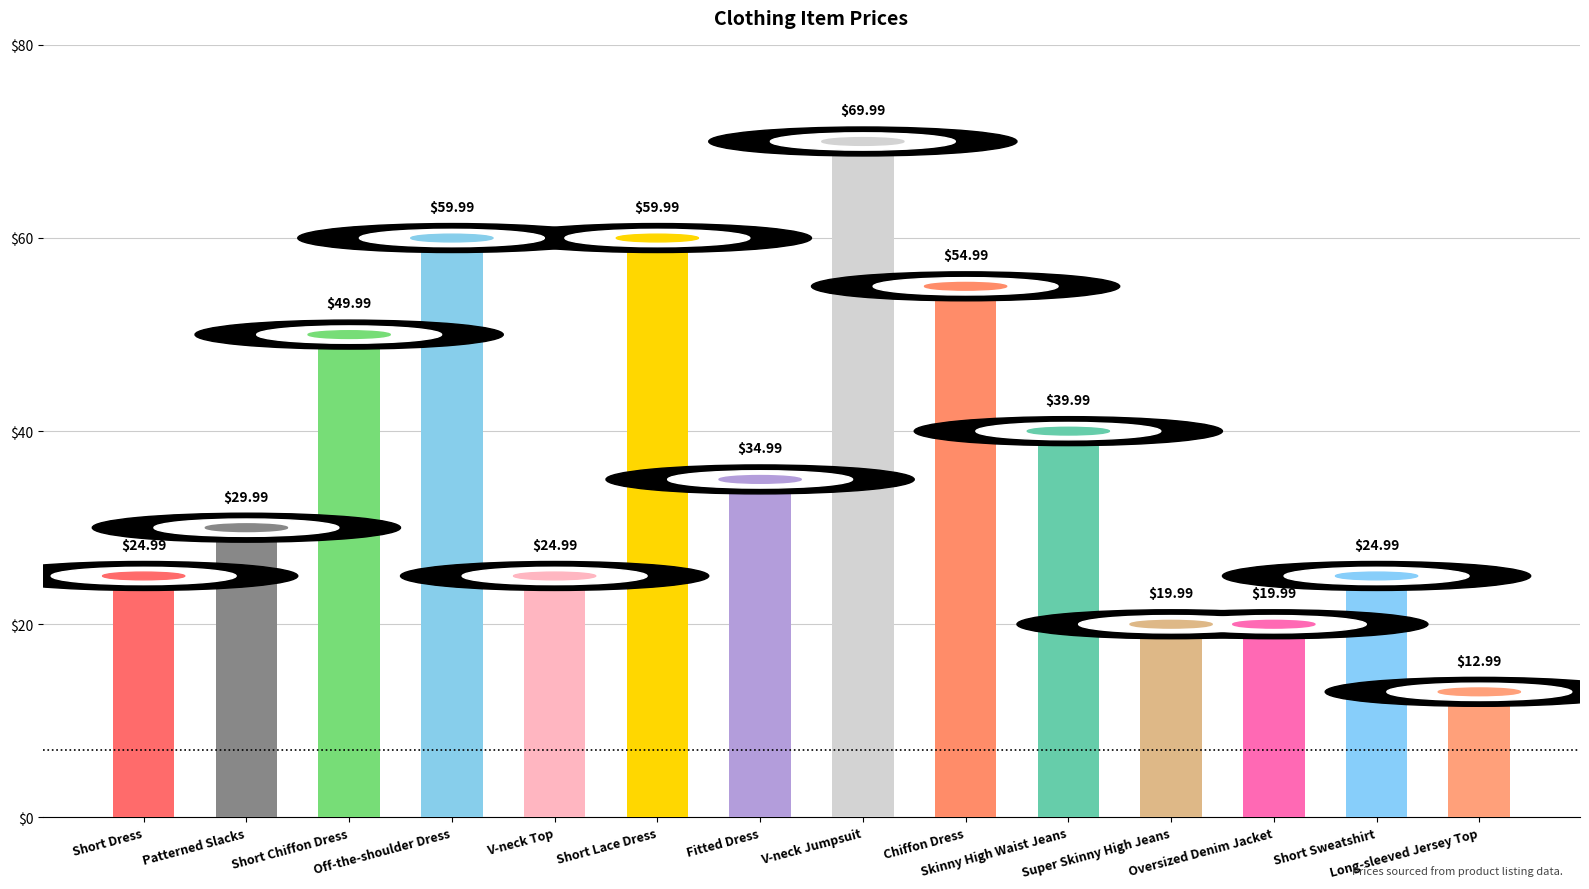

The chart shows a value of 13.9 at Oversized Denim Jacket. True or false?

False